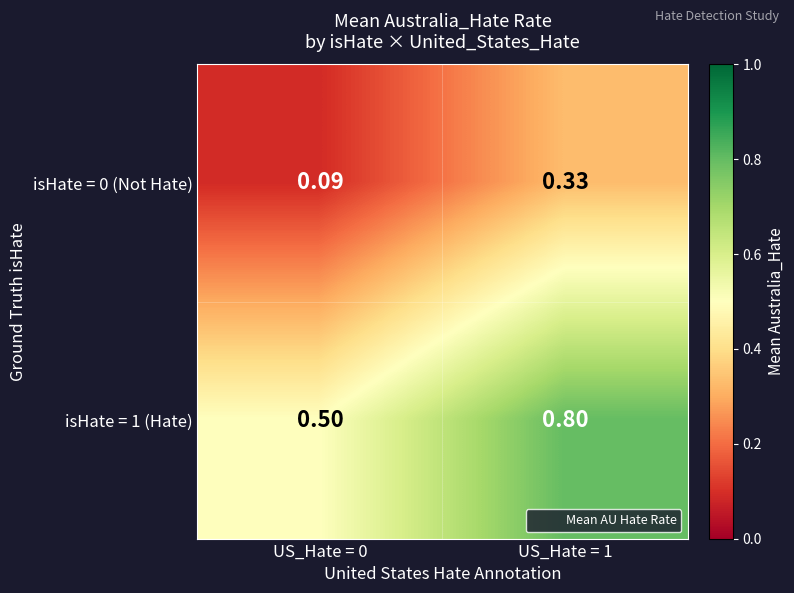

Count the number of data series in this chart.

2